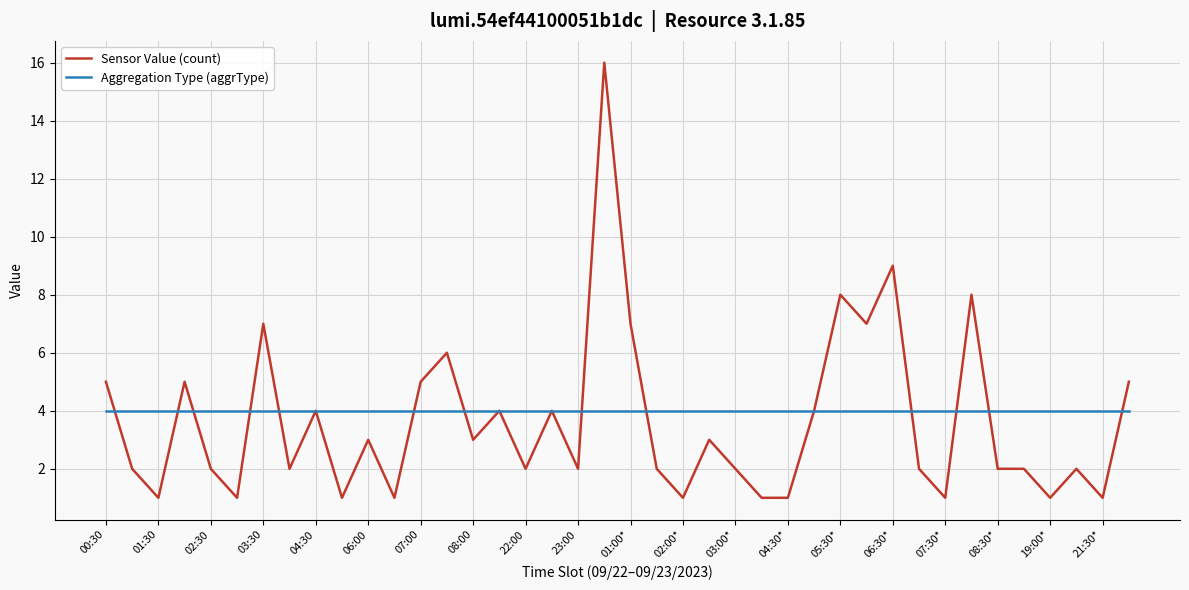

What is the greatest value displayed?

16